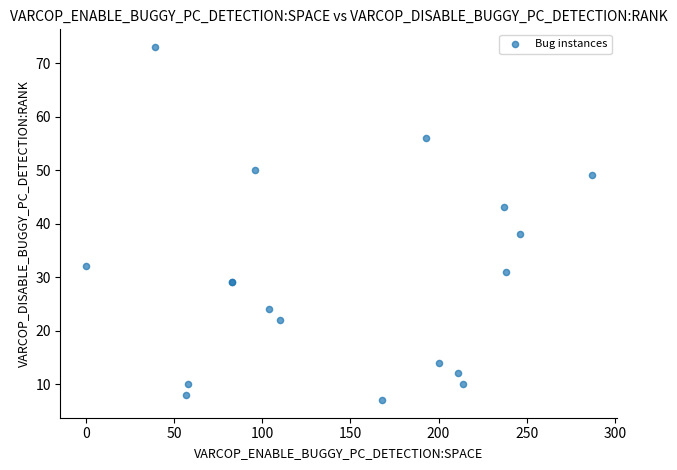

What Y value in the scatter plot is closest to 40?

38